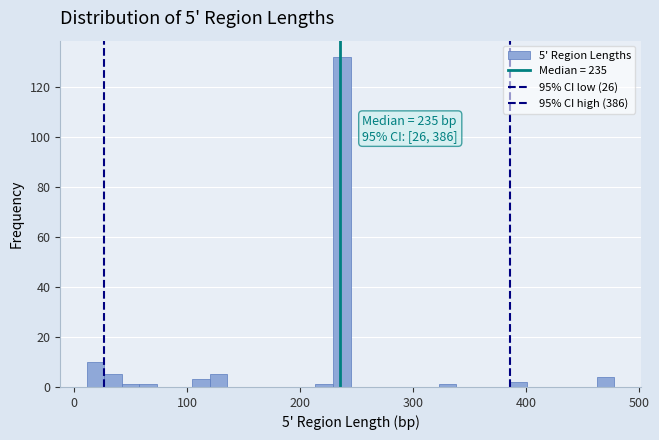

Read against the x-axis, roughly where is the centre of the tallest bar?

240